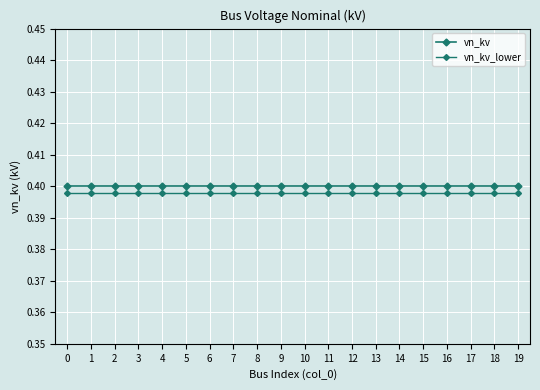

Is this an area chart (filled region under the line)?

No